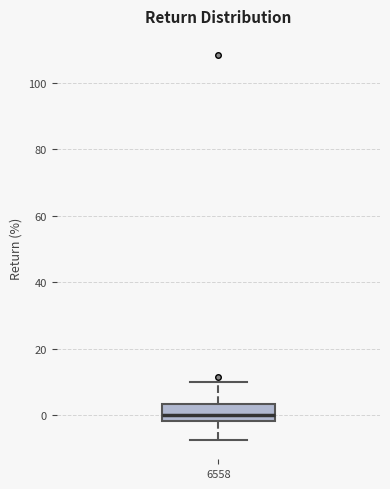

Transcribe this box plot: give where the median line is, the range the box spans, and where the two whiskers end, as read against the y-axis. The values are not printed on the chart, so give them approximately, as read against the axis.

median 0, box -2 to 4, whiskers -8 to 10